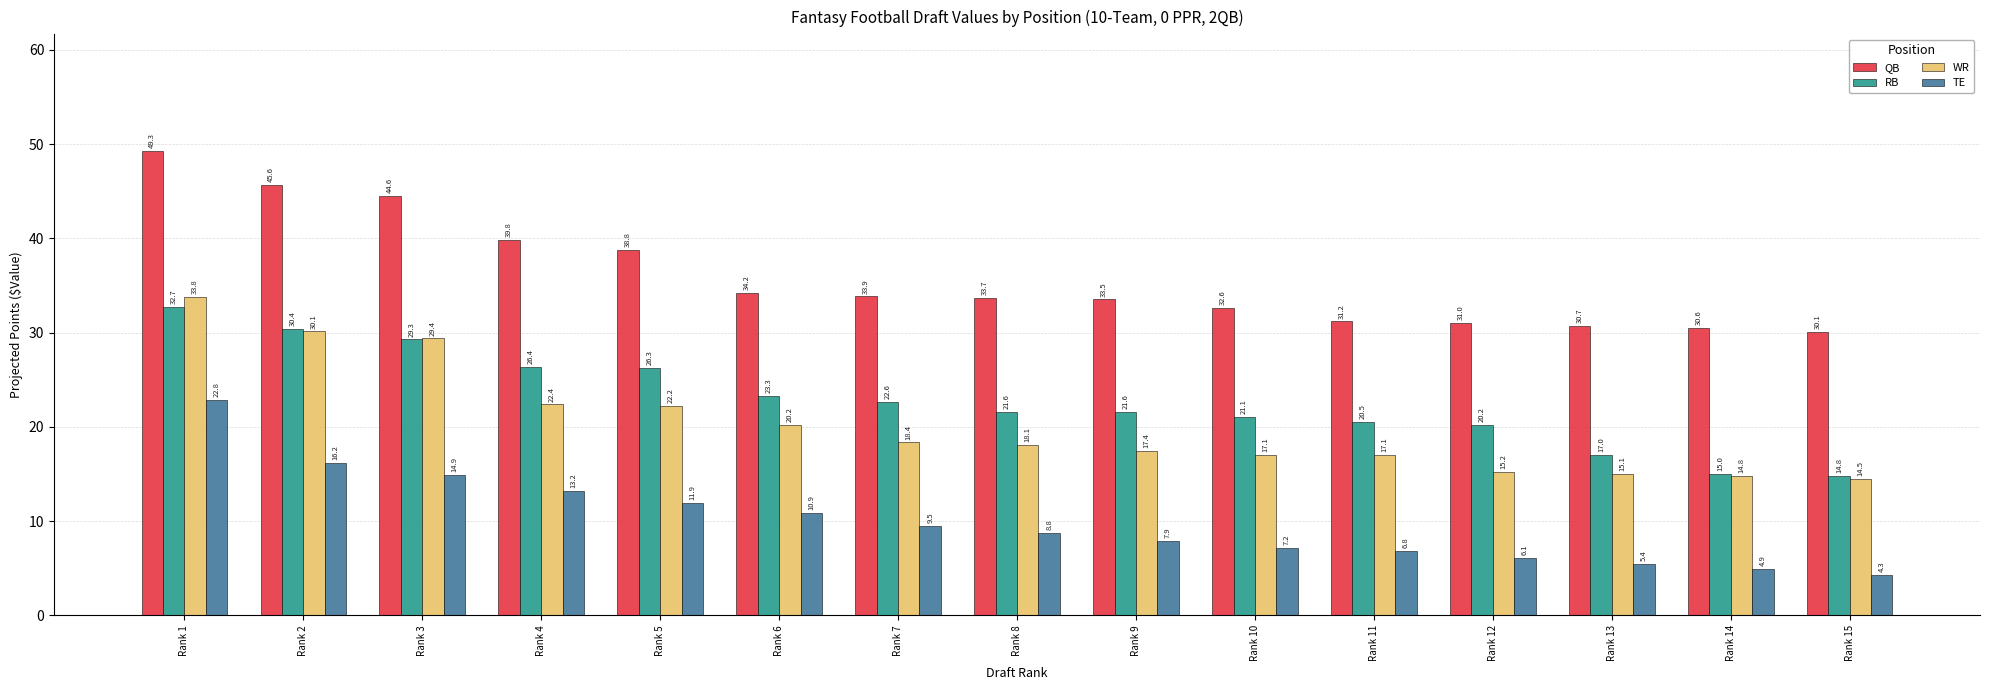

What is the spread (max minus min) of values at Rank 9?

25.6